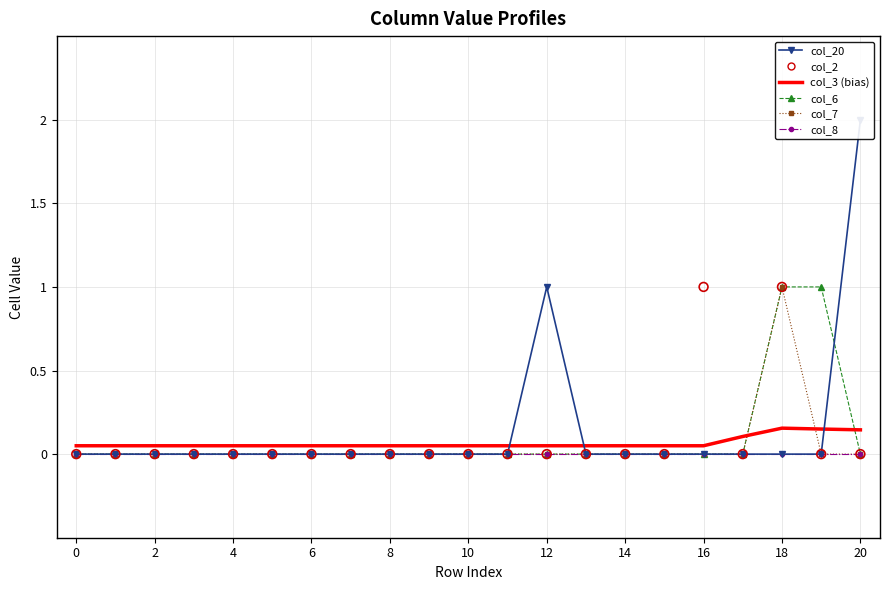

At which category is the sum across all series the highest?

18